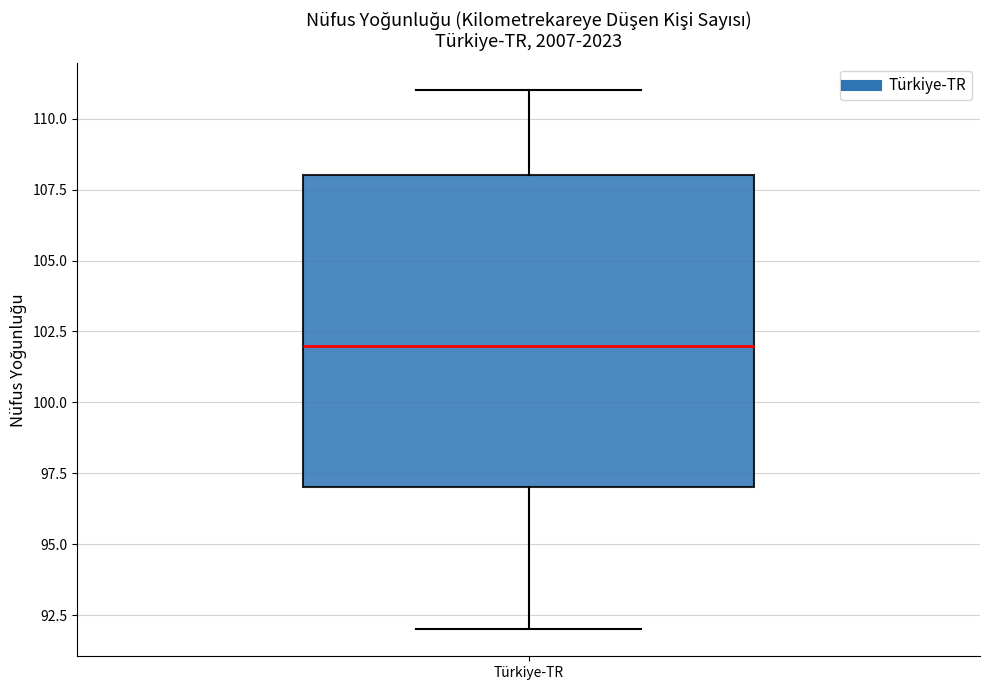

Where does the lower whisker of the box for Türkiye-TR end on the y-axis? The values are not printed on the chart, so give them approximately, as read against the axis.

92